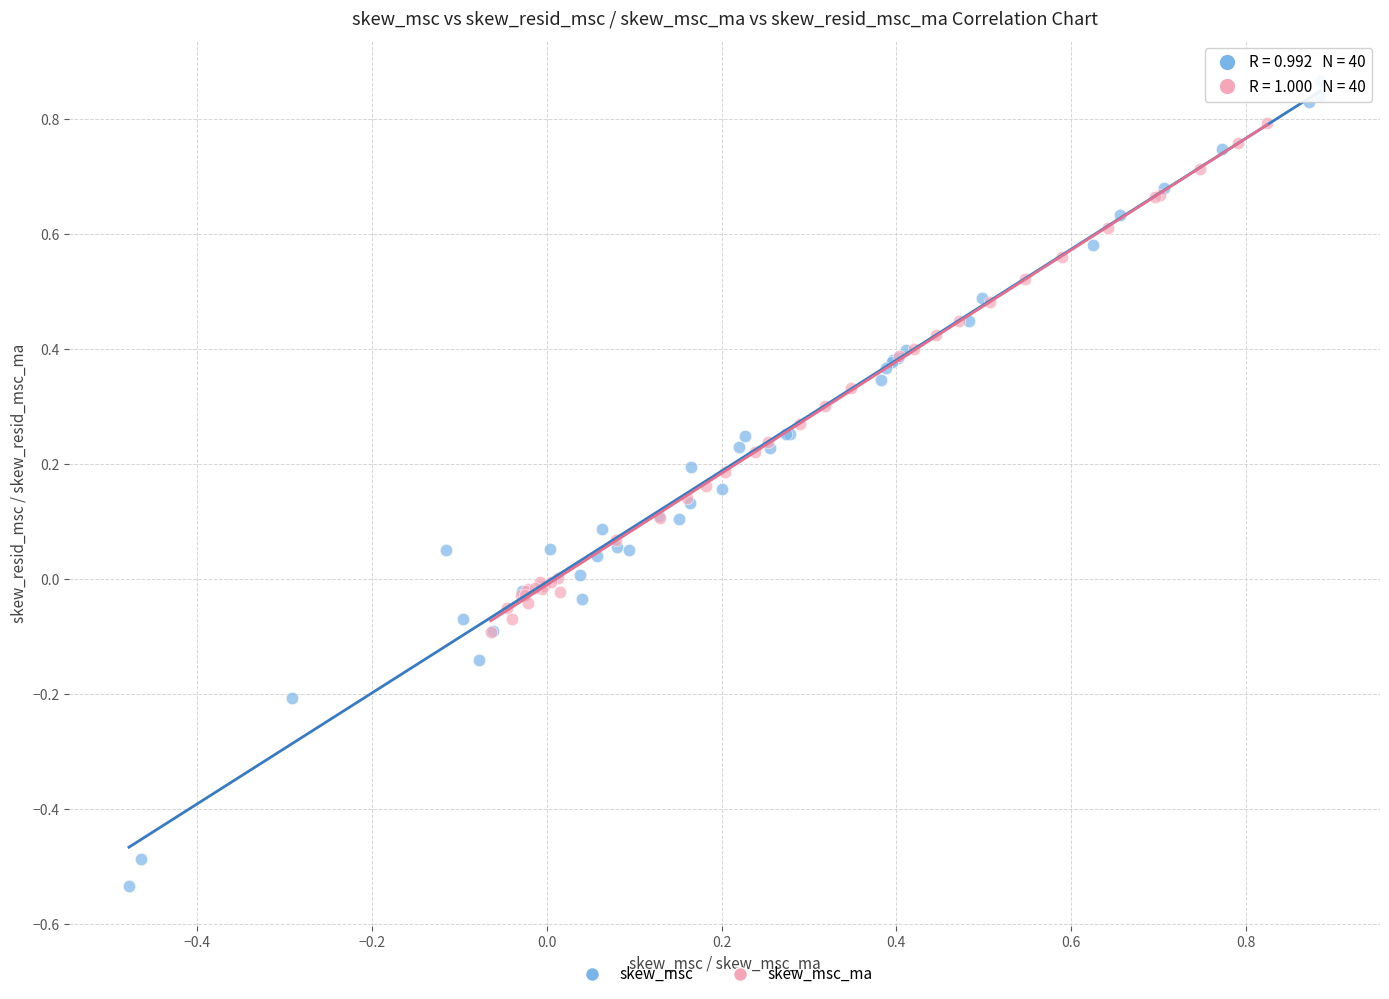

Which series reaches the maximum Y coordinate?

skew_msc